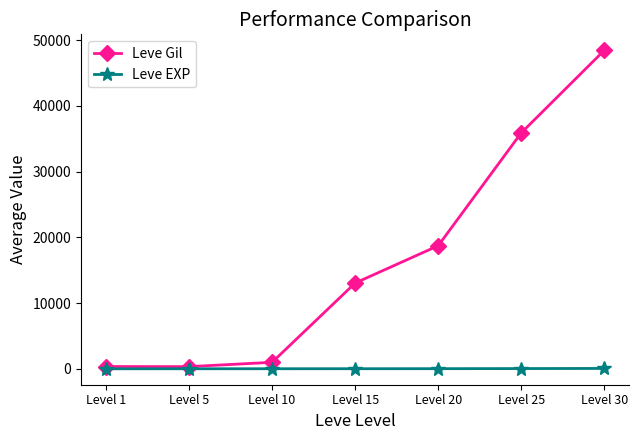

Does the chart have visible grid lines?

No